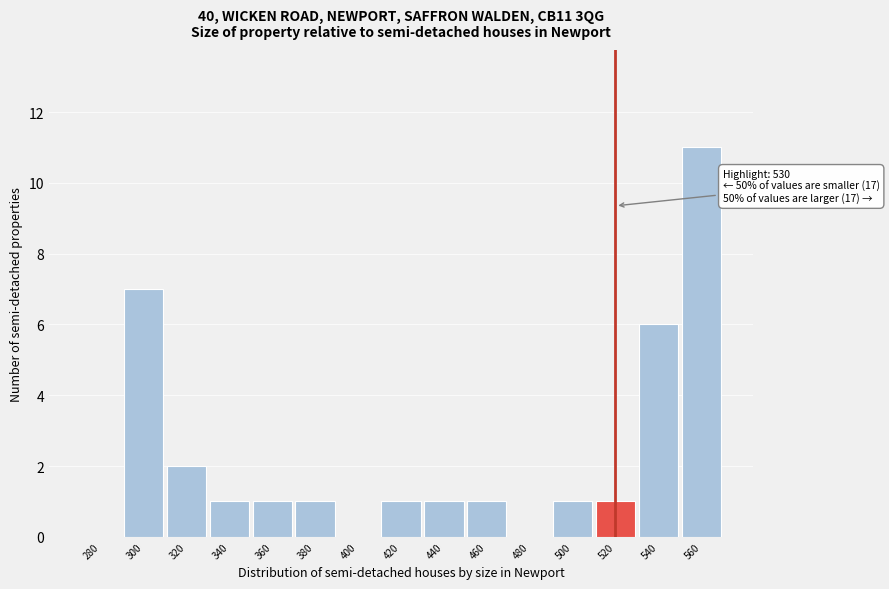

Reading right to left, list all the values displayed in this chart.

560=11	540=6	520=1	500=1	480=0	460=1	440=1	420=1	400=0	380=1	360=1	340=1	320=2	300=7	280=0